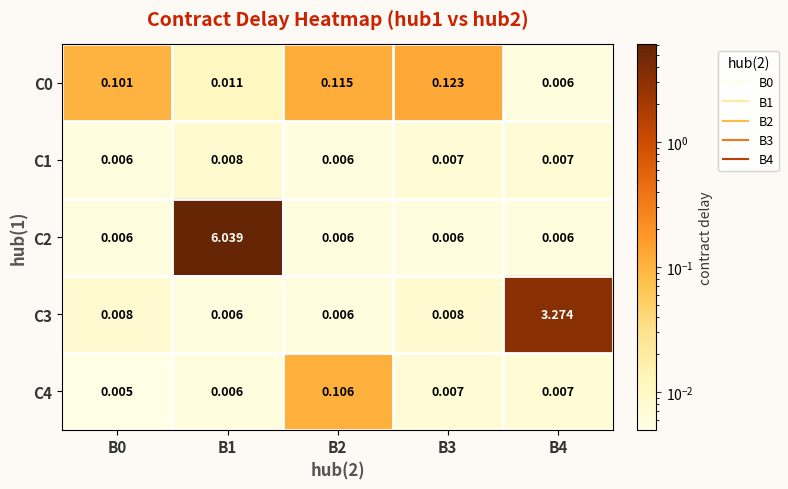

Count the number of categories in the chart.

5